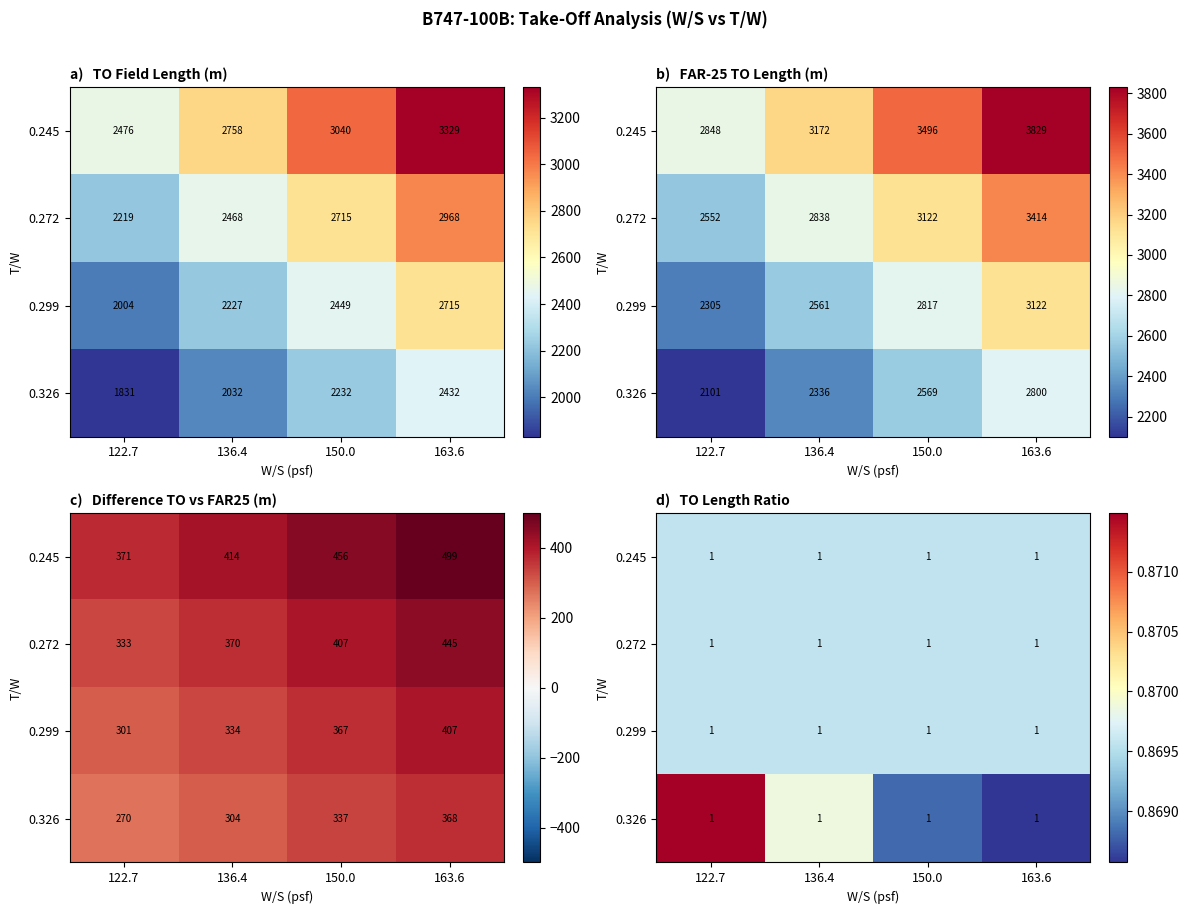

At how many categories does at least one series exceed 0?

4